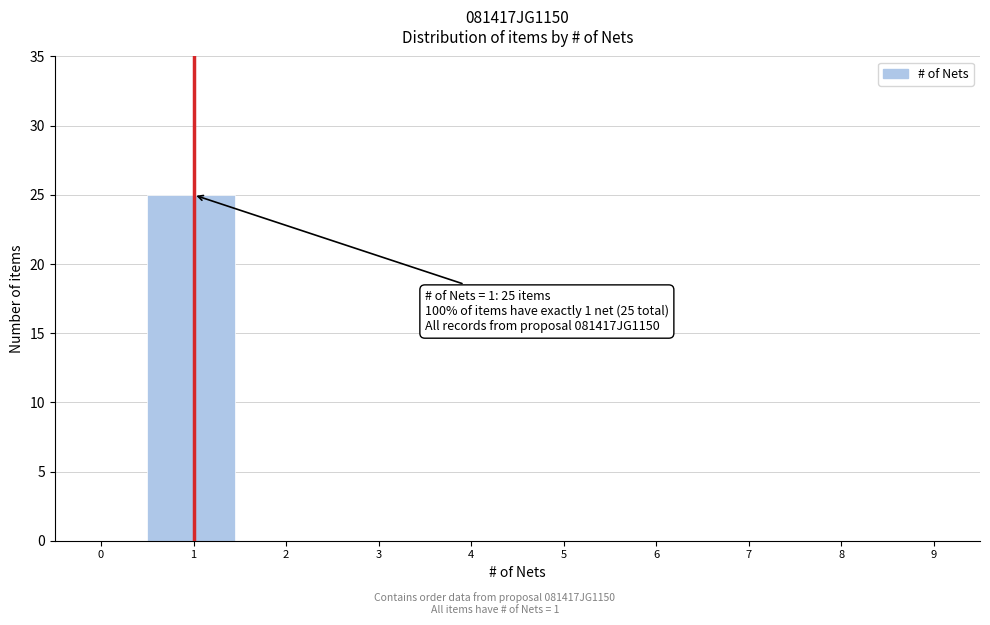

Reading left to right, extract all data points from this chart.

0=0	1=25	2=0	3=0	4=0	5=0	6=0	7=0	8=0	9=0